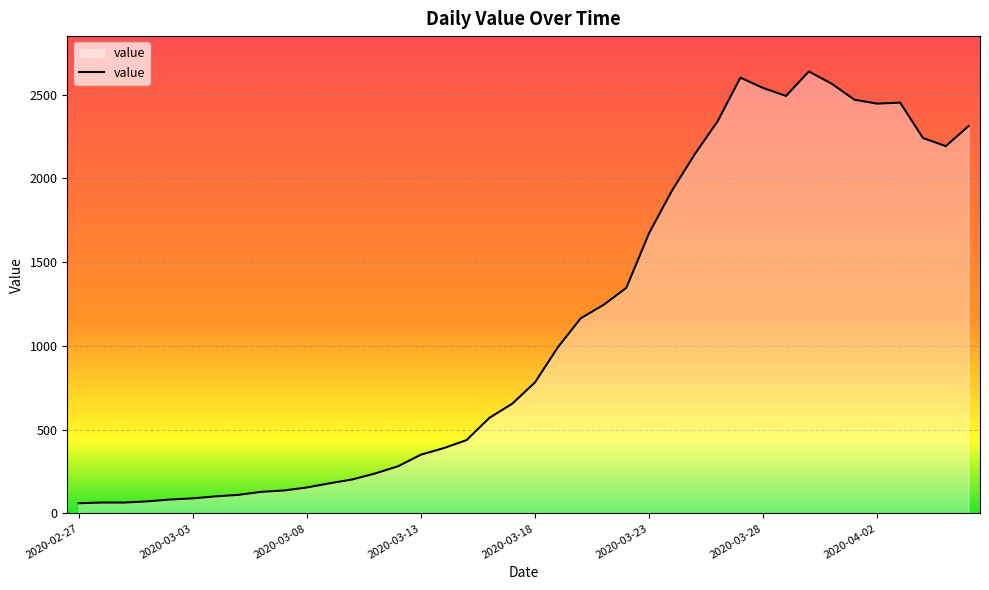

What is the greatest value displayed?

2639